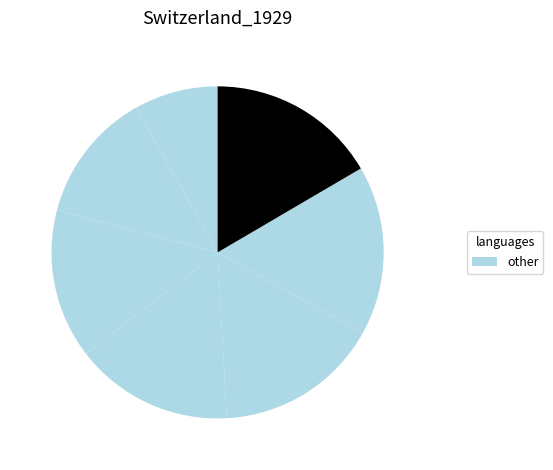

Rank the categories by value from lowest to highest.

0, 1, 2, 3, 4, 5, 6